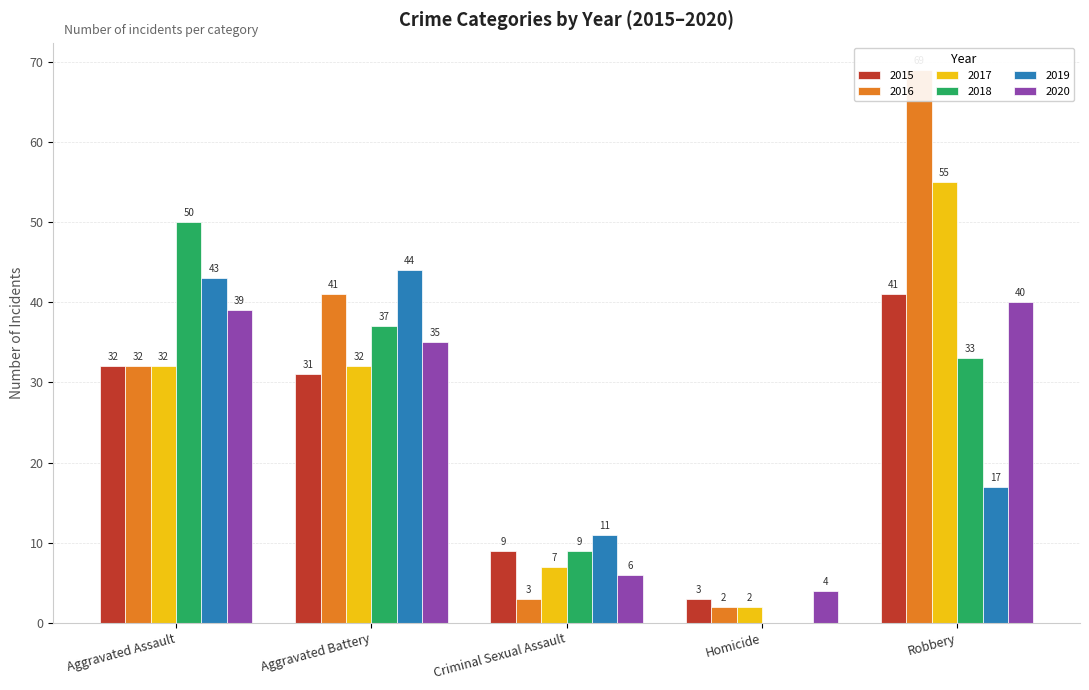

At which category is the sum across all series the highest?

Robbery